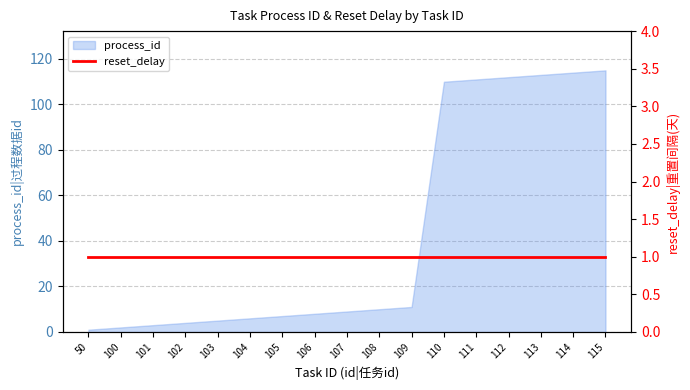

What is the value of the 7th point from the left?

7